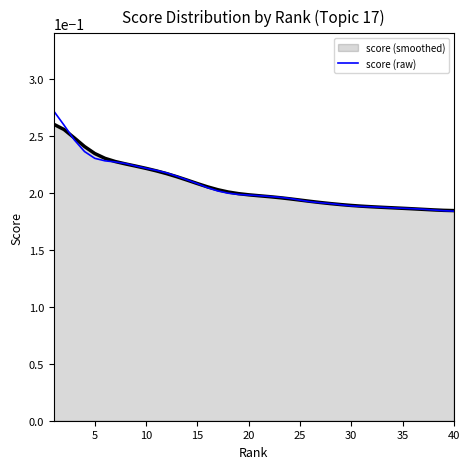

Reading right to left, list all the values displayed in this chart.

0.2	0.2	0.2	0.2	0.2	0.2	0.2	0.2	0.2	0.2	0.2	0.2	0.2	0.2	0.2	0.2	0.2	0.2	0.2	0.2	0.2	0.2	0.2	0.2	0.2	0.2	0.2	0.2	0.2	0.2	0.2	0.2	0.2	0.2	0.2	0.2	0.2	0.2	0.3	0.3